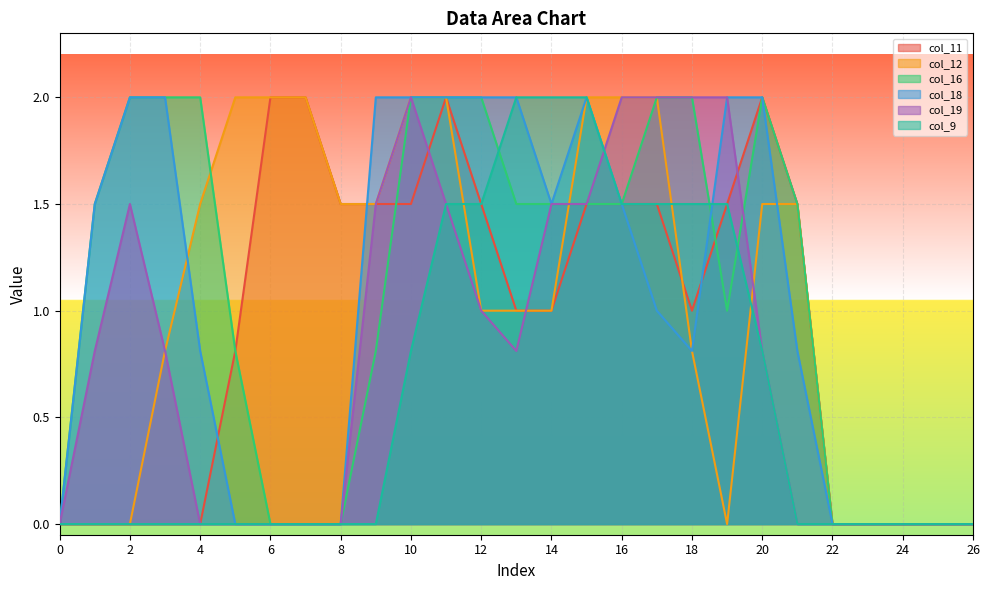

What is the sum of all col_11 values?

25.3